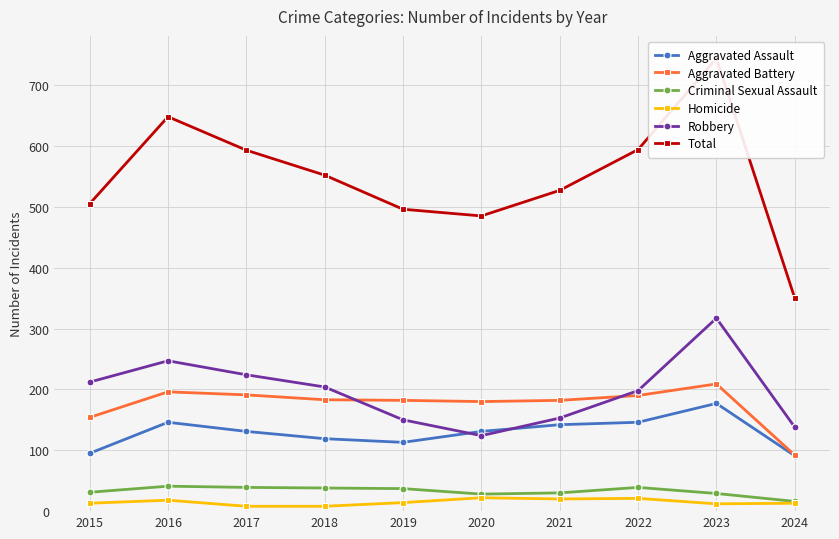

At which label does Robbery first exceed 204?

2015